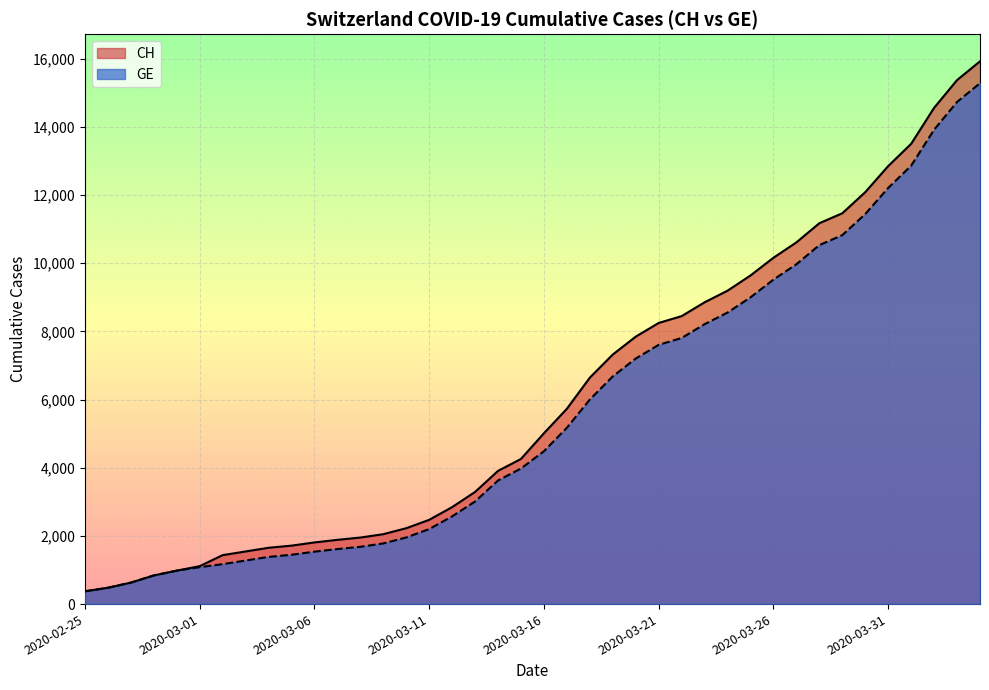

Which series has the widest spread of values?

CH